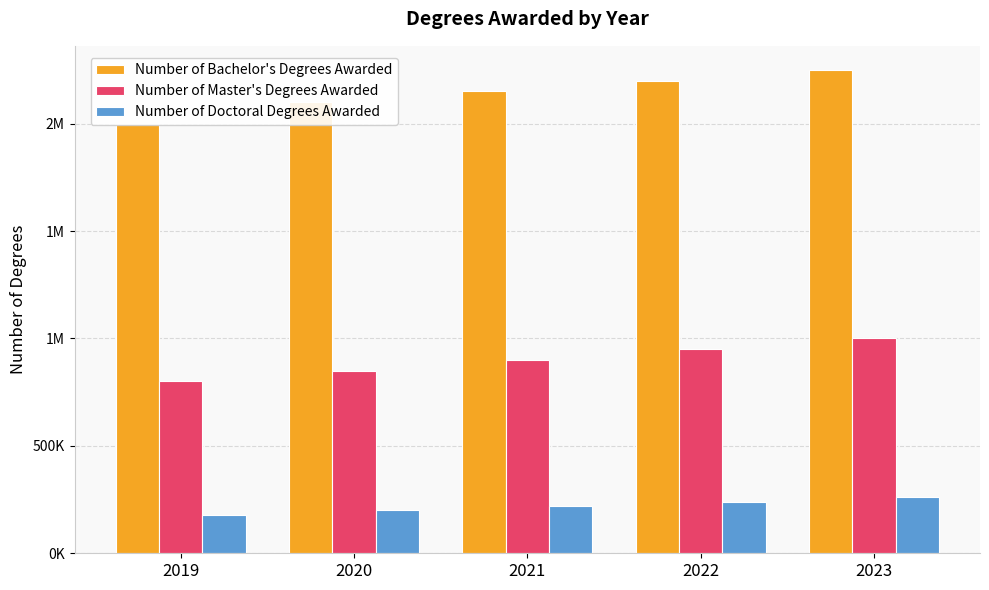

What is the average value of the Number of Bachelor's Degrees Awarded series?

2140000